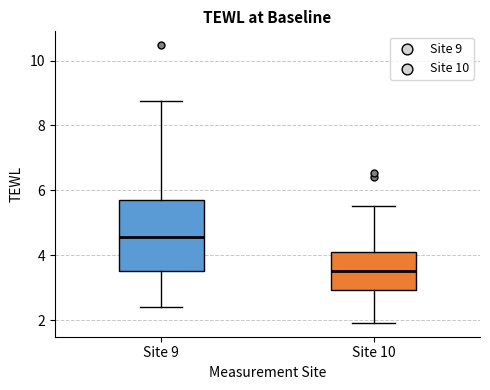

Reading left to right, read every box against the y-axis: the position of its median line, the range the box covers, and the ends of its whiskers. The values are not printed on the chart, so give them approximately, as read against the axis.

Site 9: median 4.6, box 3.6 to 5.8, whiskers 2.4 to 8.8
Site 10: median 3.6, box 3.0 to 4.2, whiskers 2.0 to 5.6